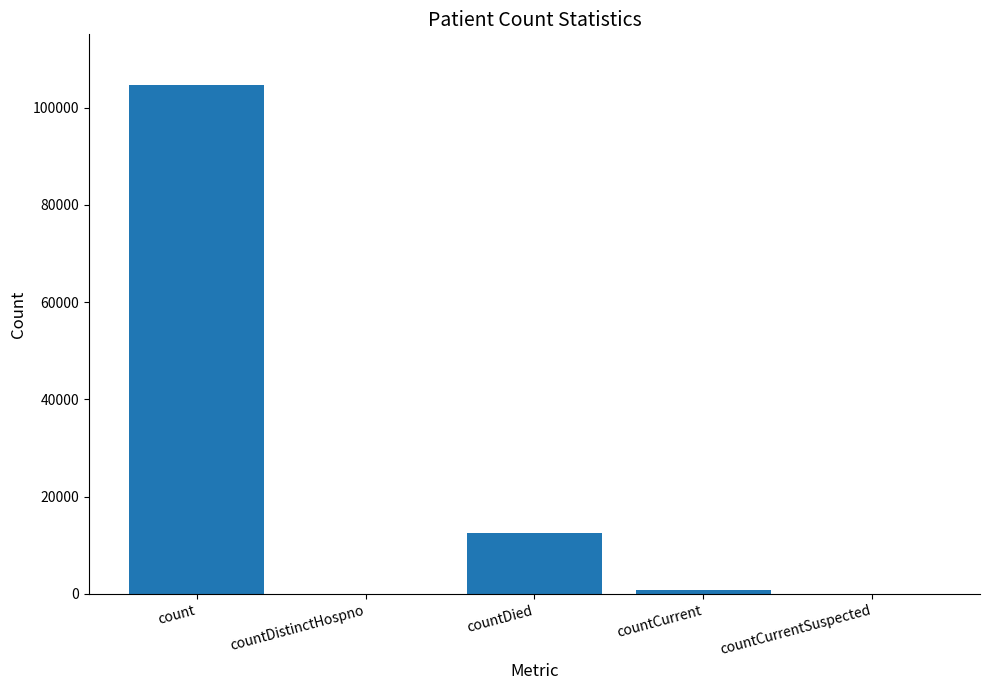

Approximately how many times larger is the value at count compared to countDied?

8.3